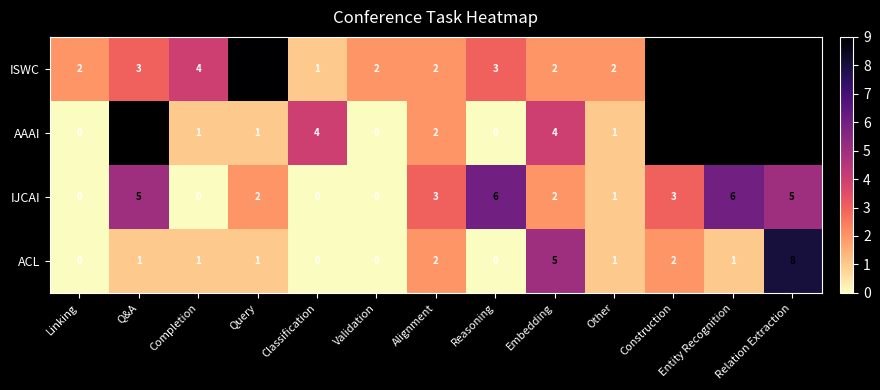

What is the sum of the IJCAI values at Relation Extraction and Completion?

5